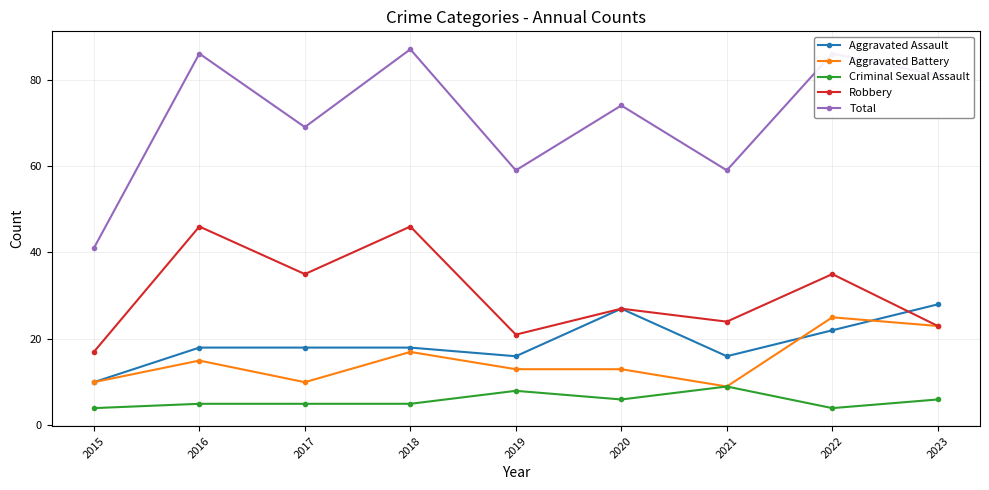

What is the minimum value shown in the chart?

4